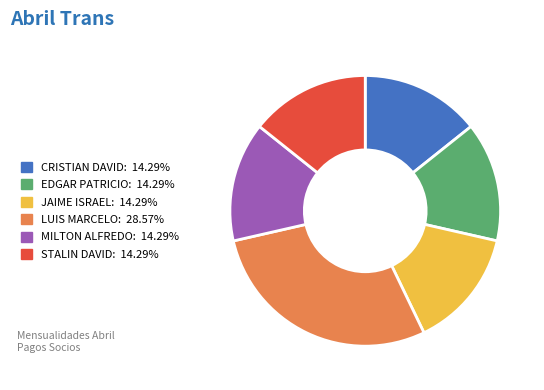

Is there any slice that represents more than half of the pie?

No